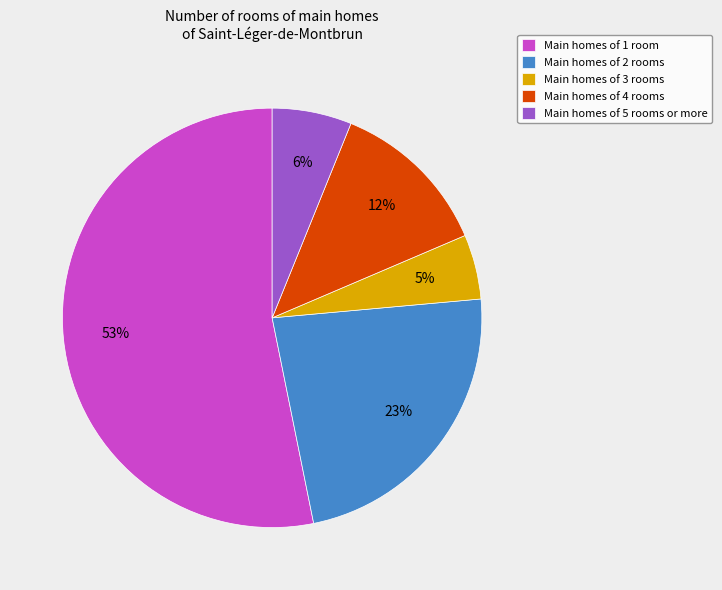

Is there a majority slice in this chart?

Yes